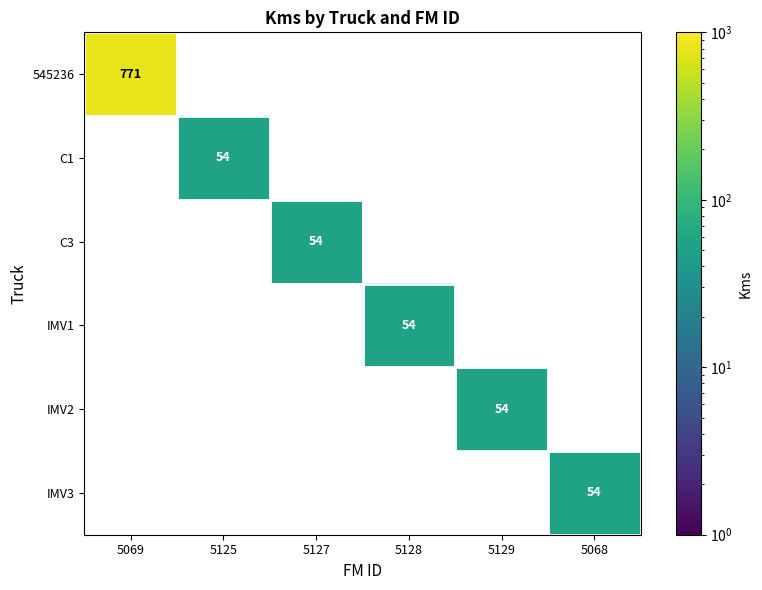

List the labels in order of C3 value, largest first.

5069, 5125, 5127, 5128, 5129, 5068